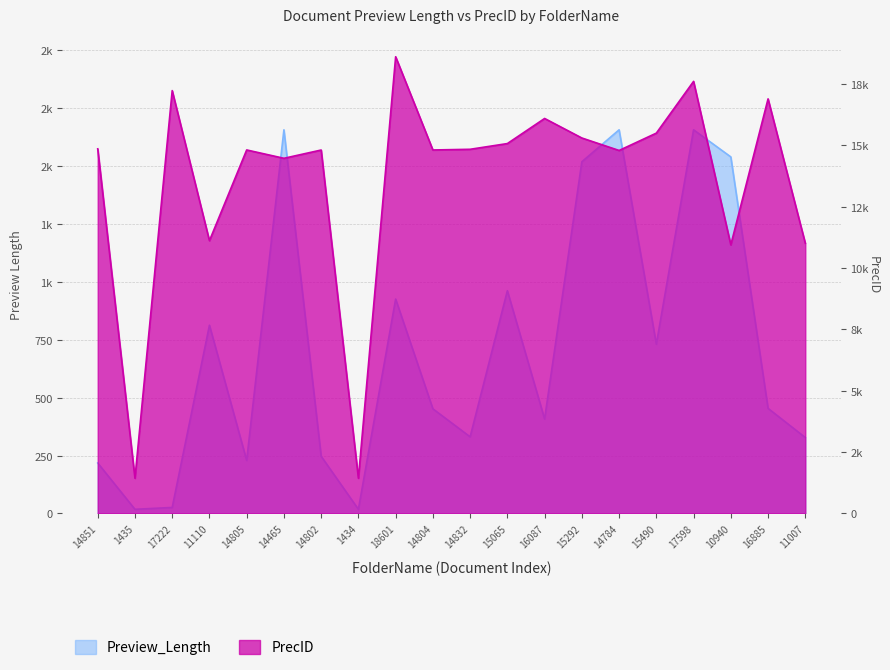

Reading right to left, transcribe all the data shown in this chart.

Preview_Length: 11007=328	16885=454	10940=1540	17598=1657	15490=731	14784=1657	15292=1519	16087=408	15065=962	14832=331	14804=452	18601=926	1434=18	14802=247	14465=1657	14805=229	11110=813	17222=26	1435=18	14851=218
PrecID: 11007=11007	16885=16885	10940=10940	17598=17598	15490=15490	14784=14784	15292=15292	16087=16087	15065=15065	14832=14832	14804=14804	18601=18601	1434=1434	14802=14802	14465=14465	14805=14805	11110=11110	17222=17222	1435=1435	14851=14851